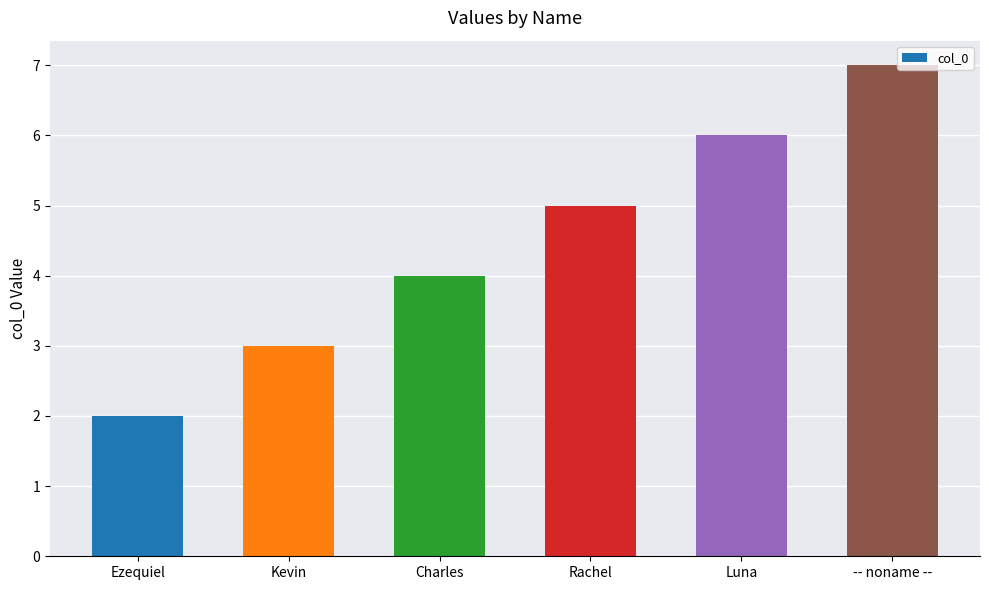

The value at Kevin is 3. True or false?

True